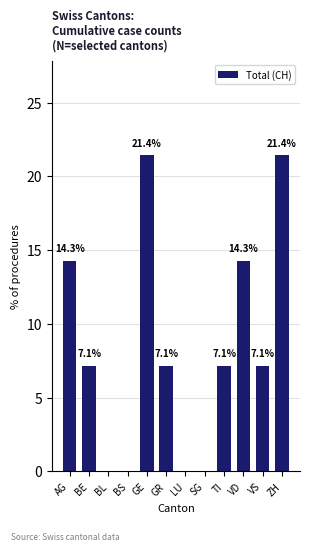

What is the maximum value shown in the chart?

21.4